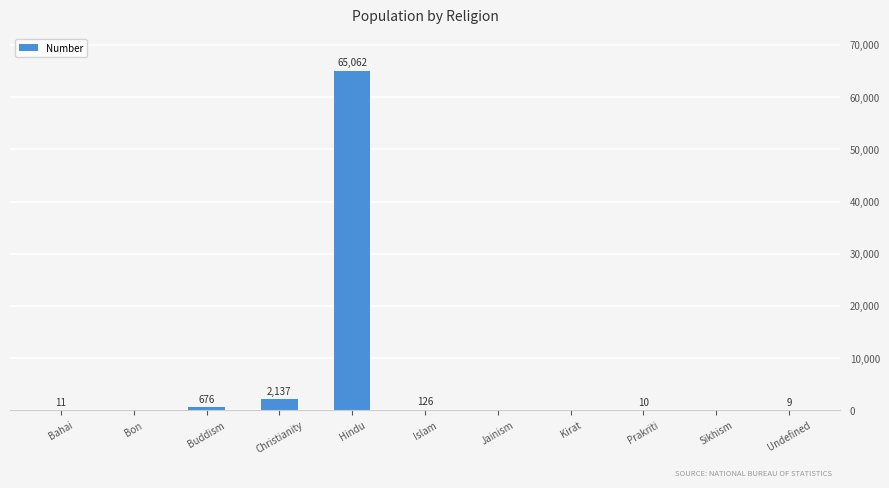

What is the sum of all values?

68031